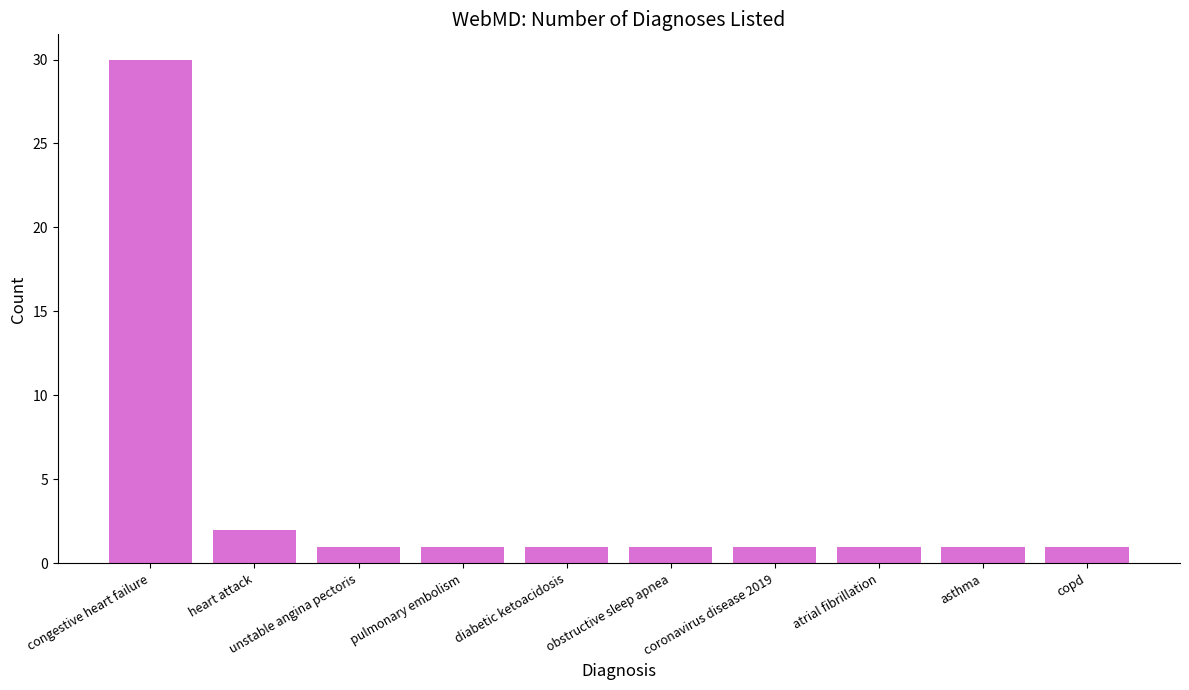

What is the minimum value shown in the chart?

1